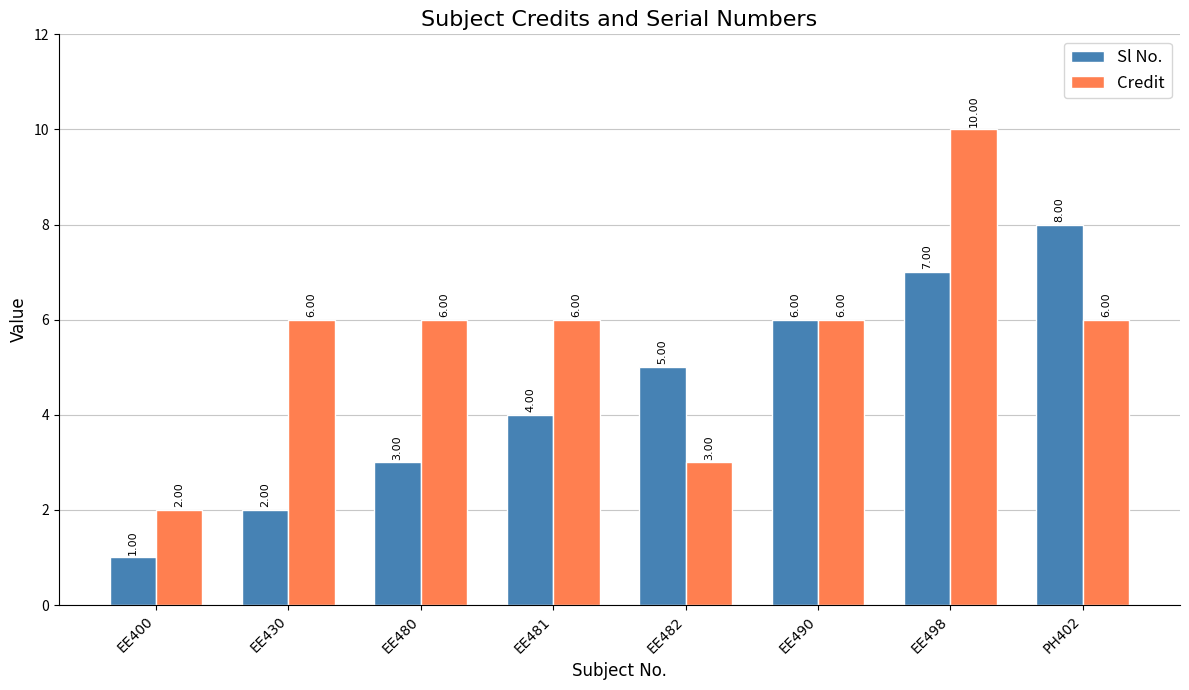

List the series in order of their overall mean, lowest first.

Sl No., Credit